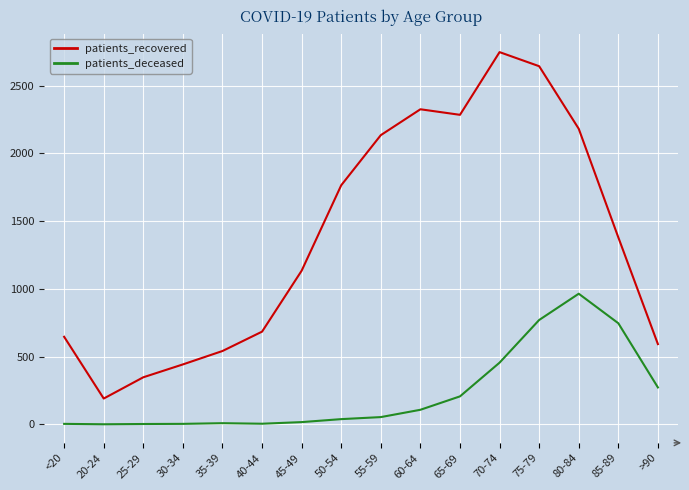

Count the number of categories in the chart.

16